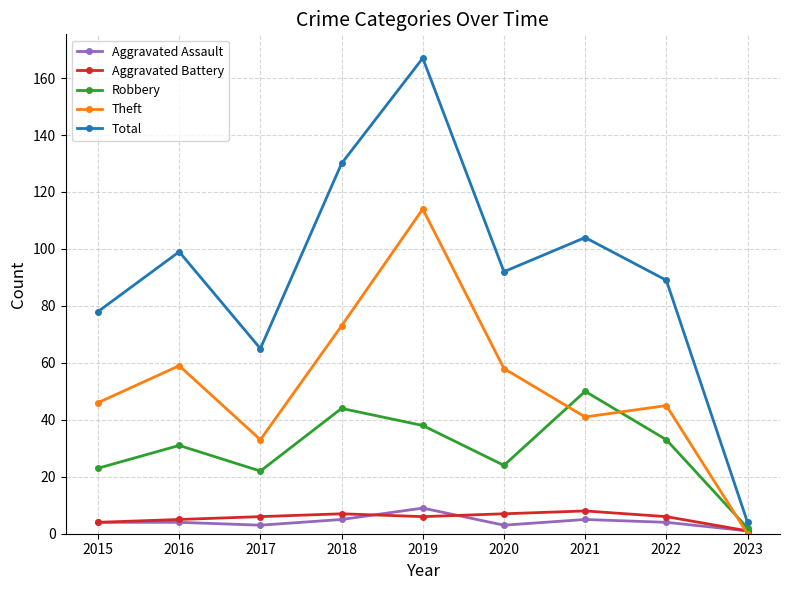

Which series changed the most between 2017 and 2019?

Total